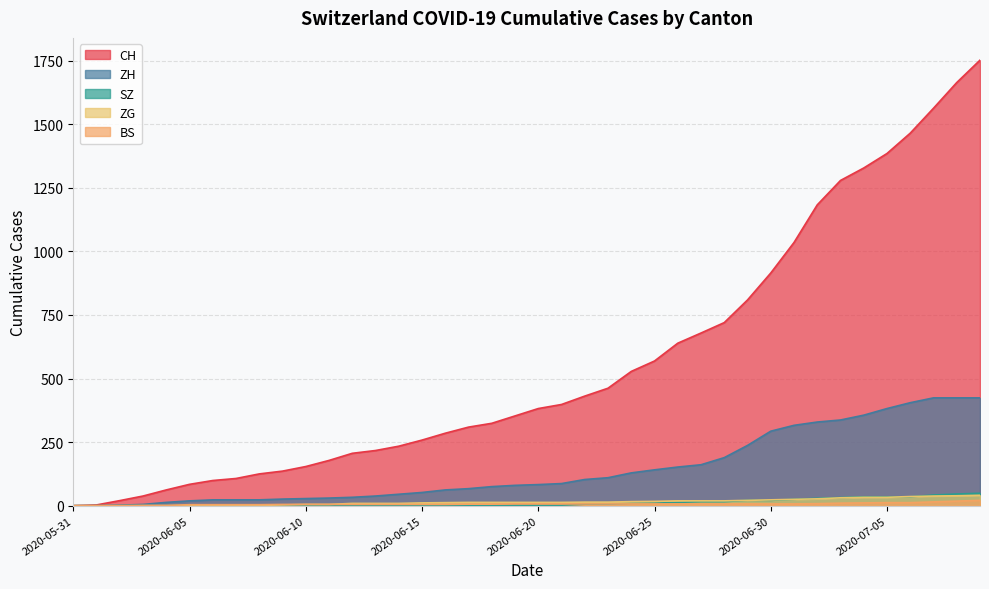

Which series has the largest total across all categories?

CH